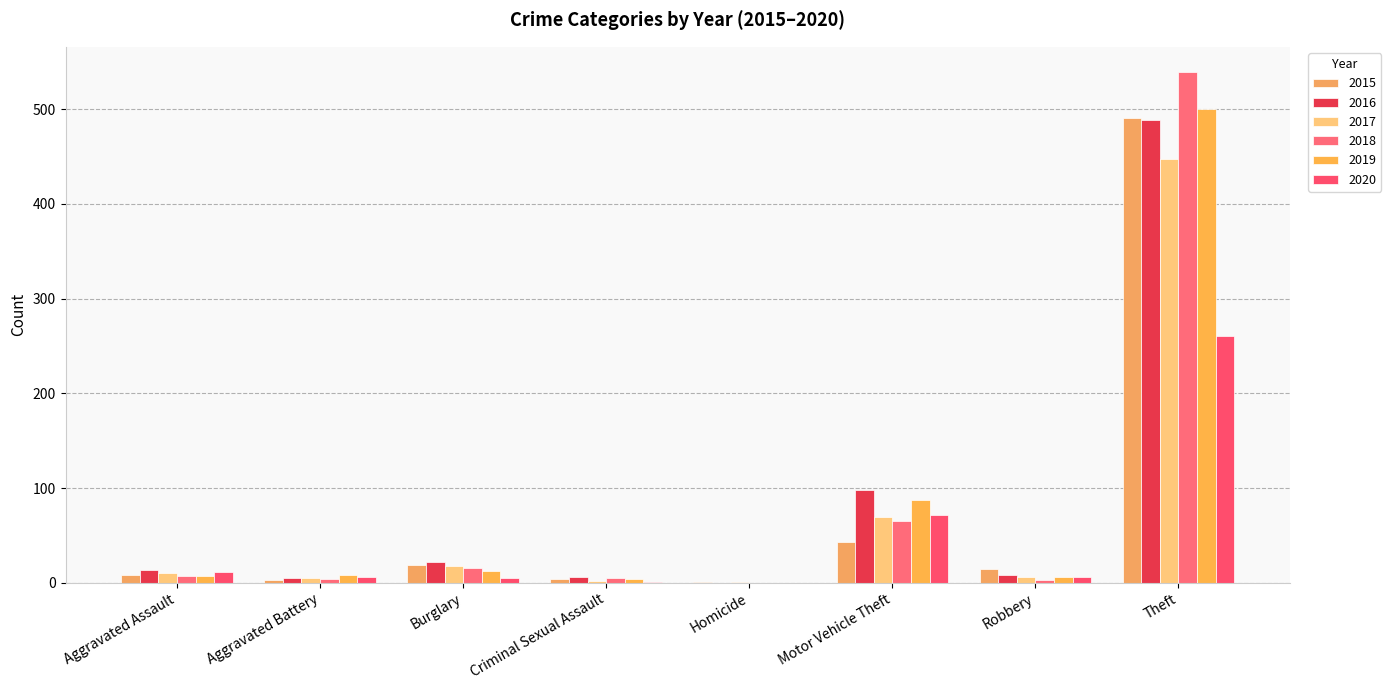

What is the sum of all 2020 values?

361